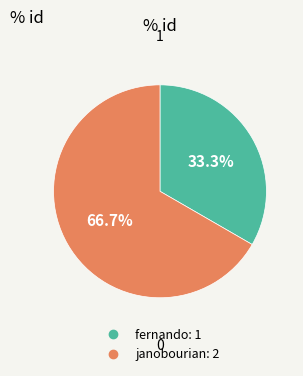

To the nearest percent, what is the average slice percentage?

50%